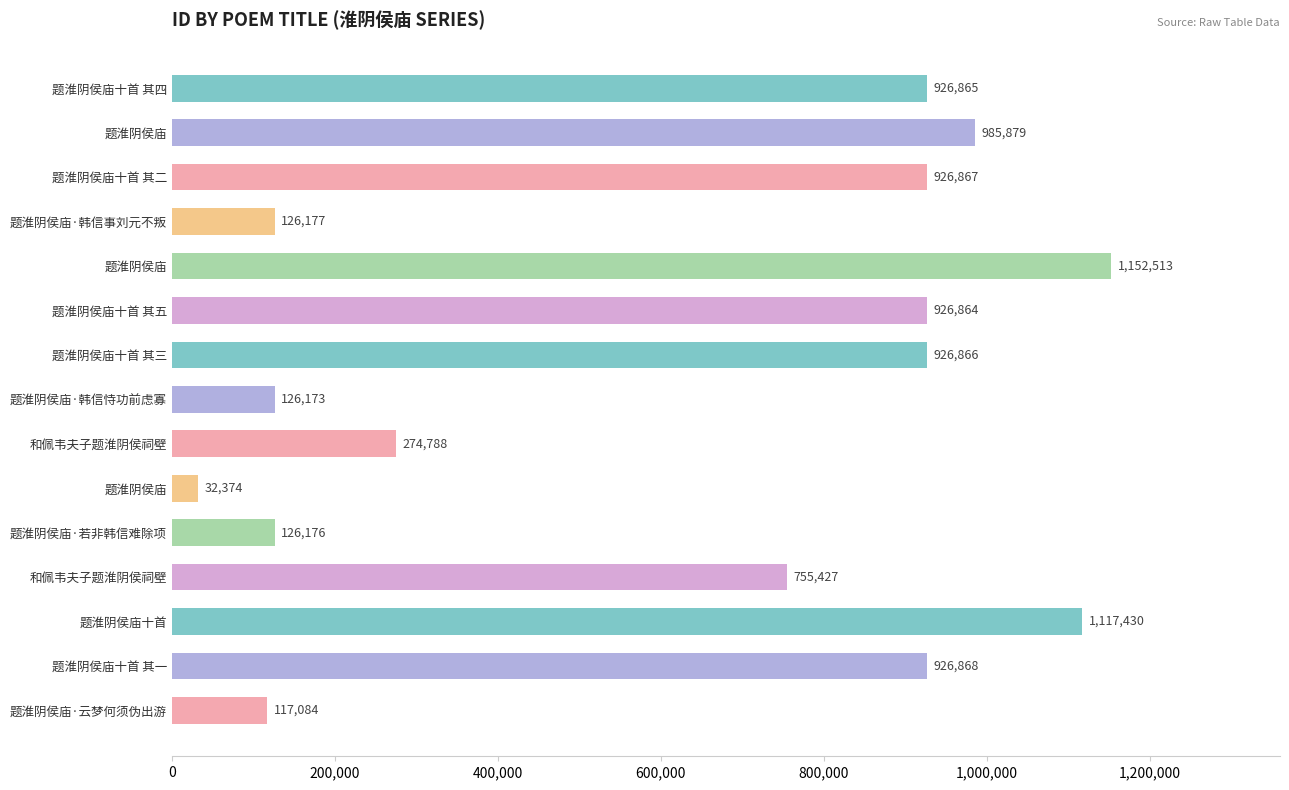

Count the number of data series in this chart.

1